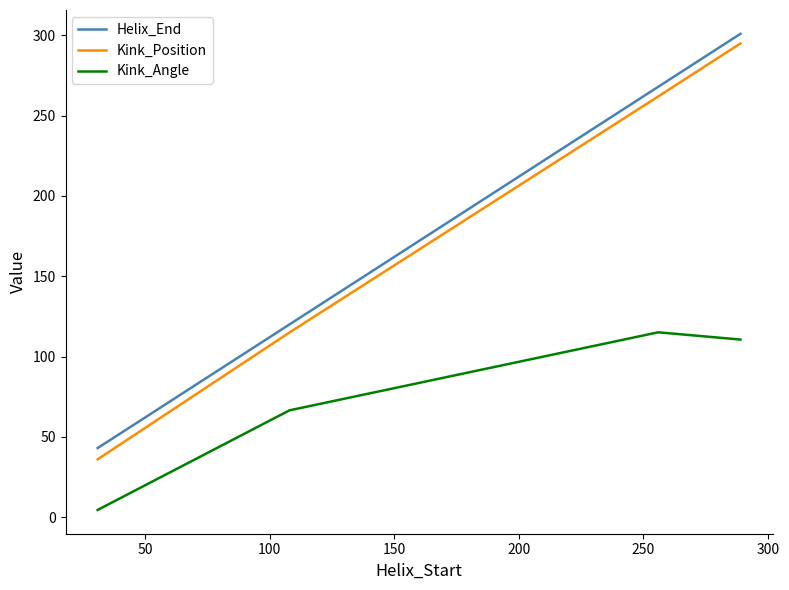

Which series has the largest total across all categories?

Helix_End